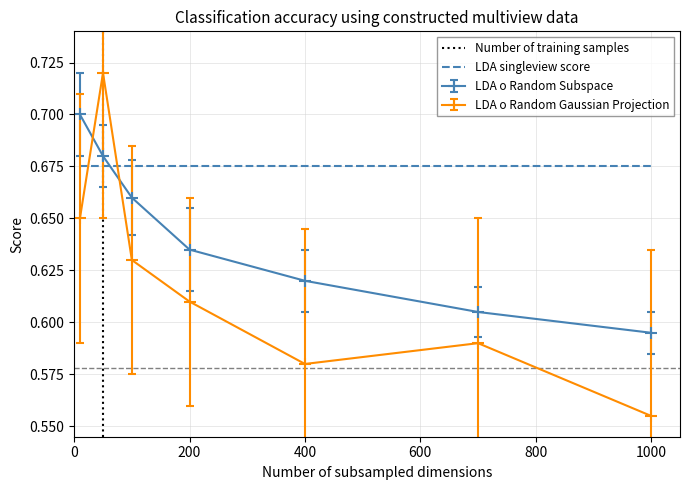

At how many categories does at least one series exceed 0?

7